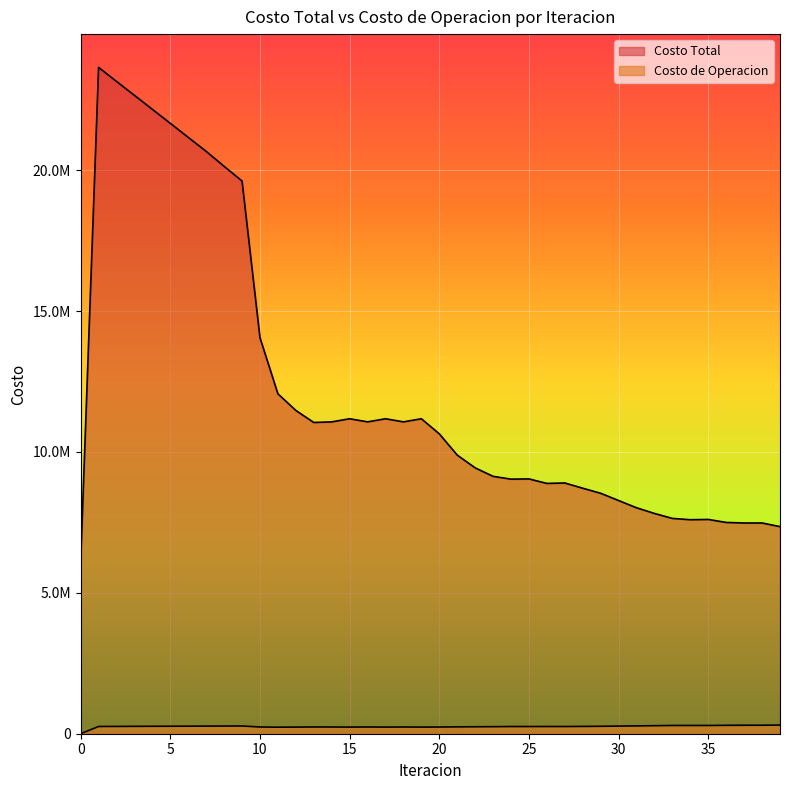

True or false: Costo de Operacion and Costo Total cross at least once.

False